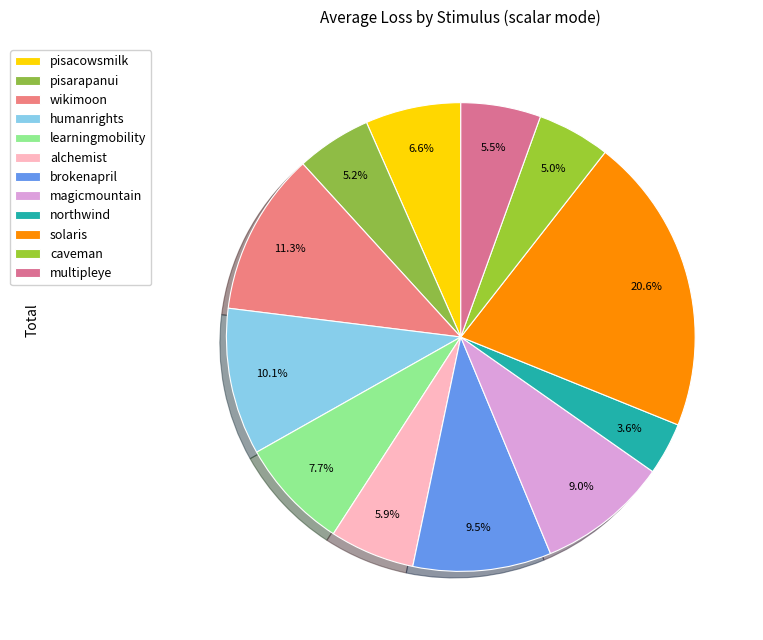

To the nearest percent, what is the combined percentage of humanrights and northwind?

14%